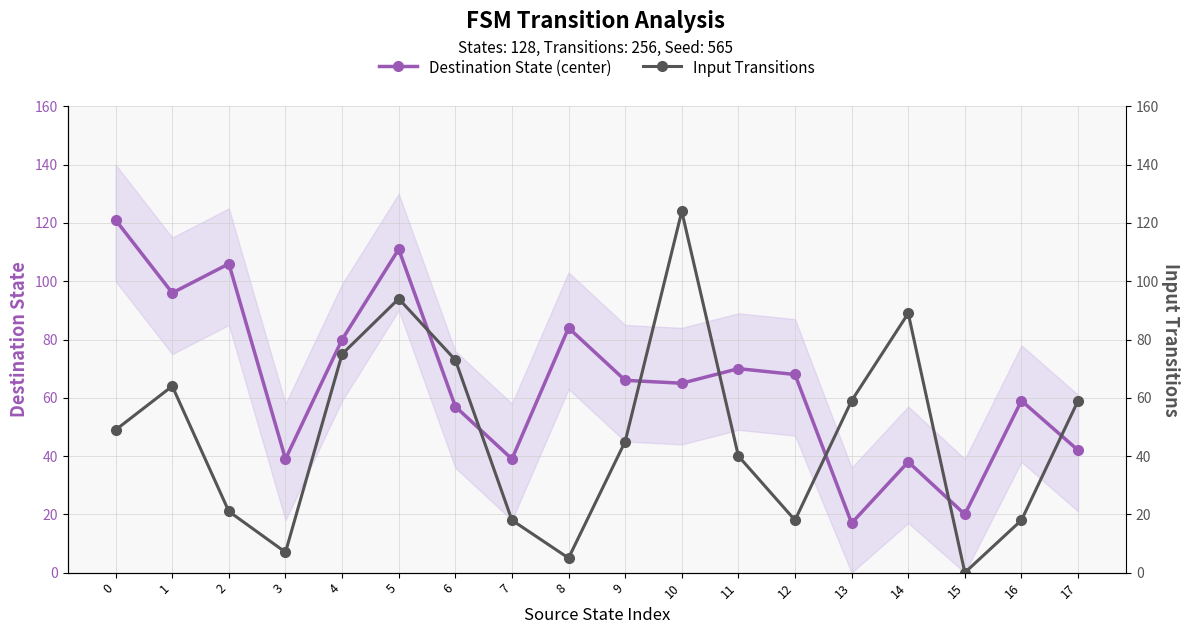

Is it true that Input Transitions equals 31 at 9?

False